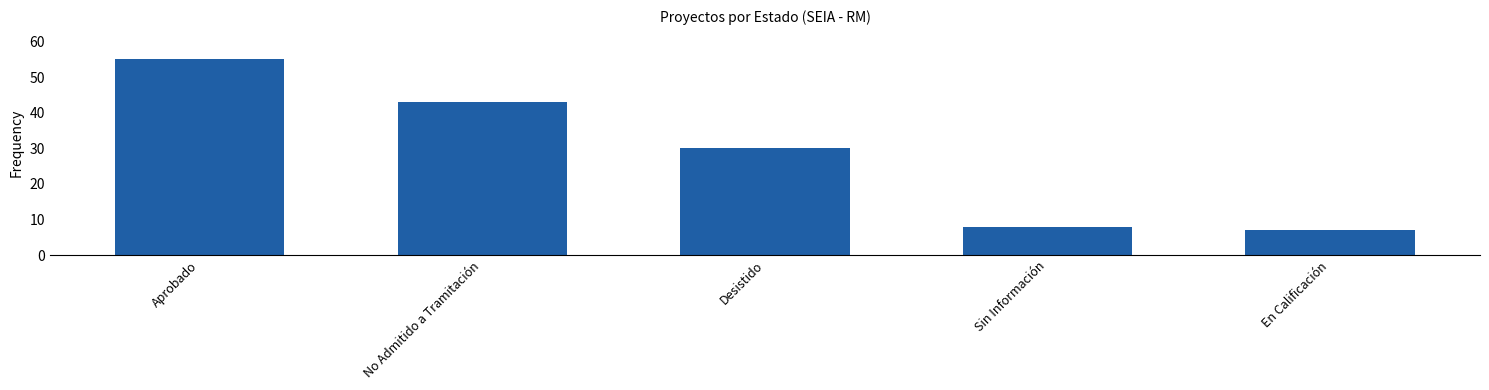

The value at En Calificación is 10. True or false?

False